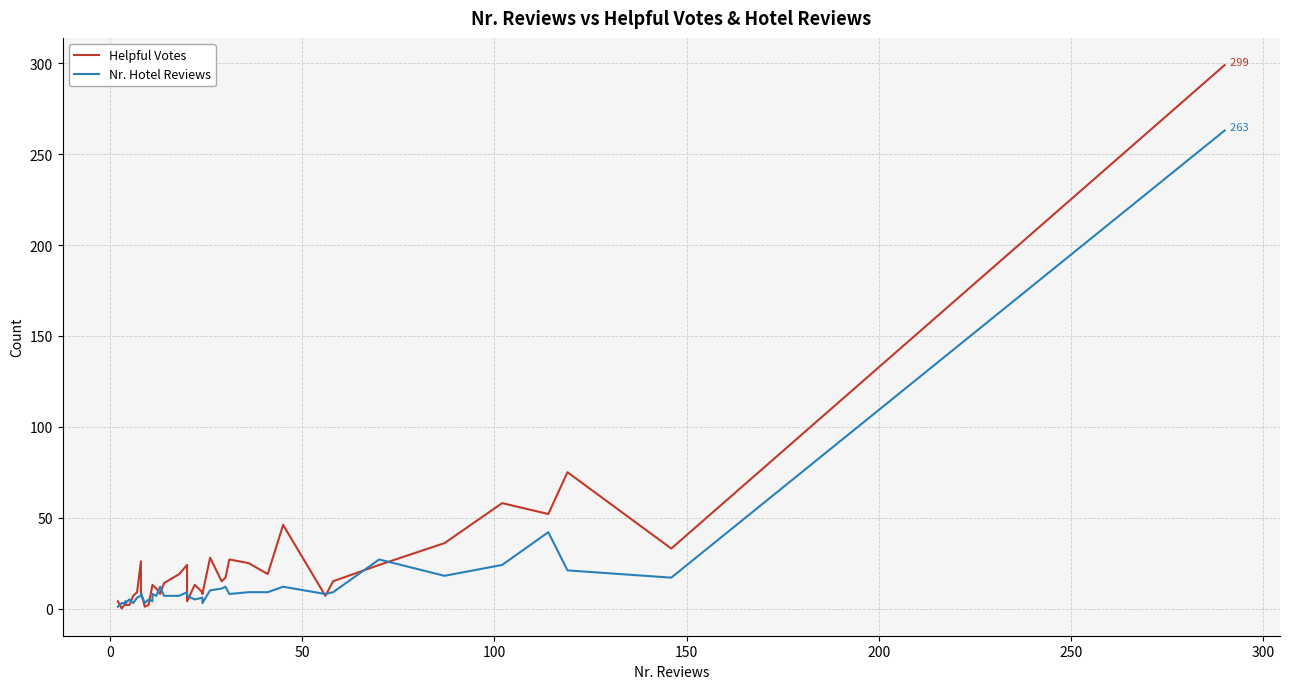

Rank the series by their maximum value, from lowest to highest.

Nr. Hotel Reviews, Helpful Votes